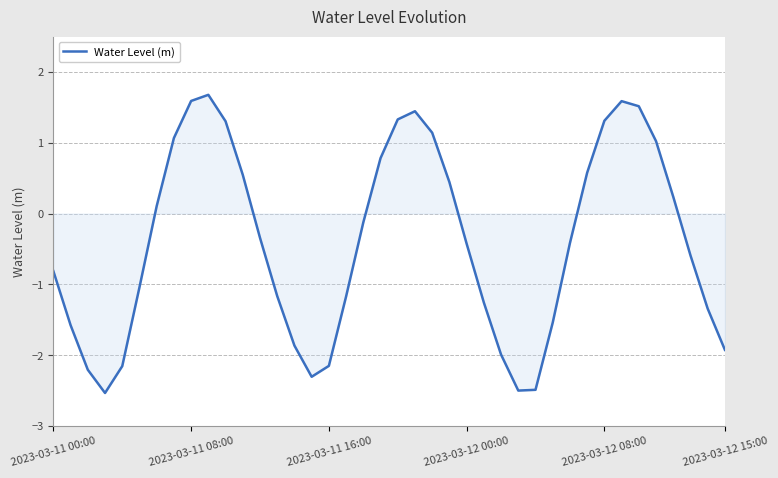

What is the difference between the maximum and minimum values?

4.2